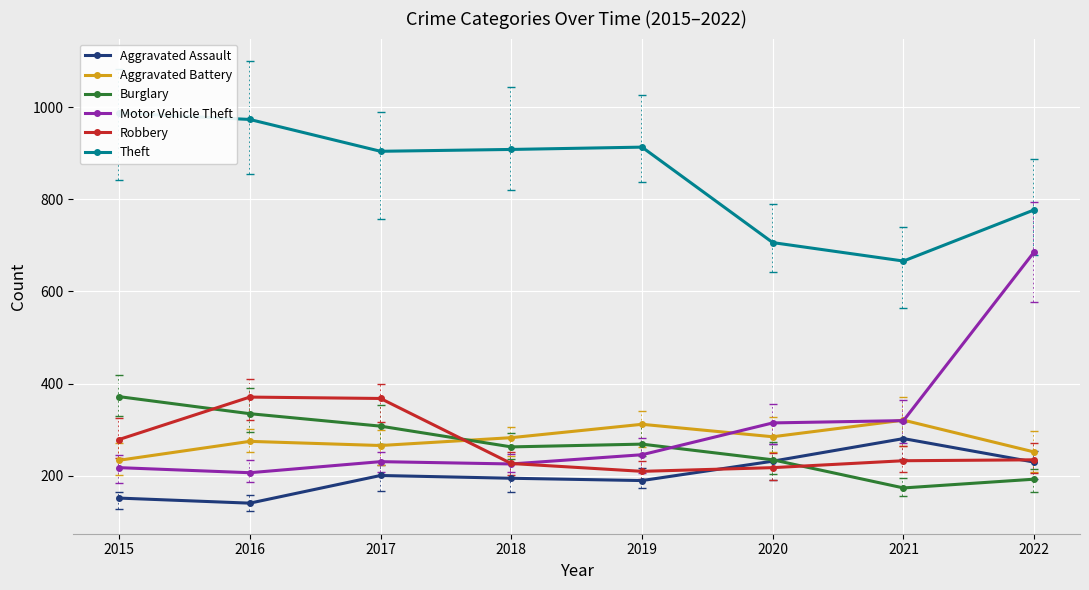

What is the difference between the maximum and minimum values in the Aggravated Assault series?

140